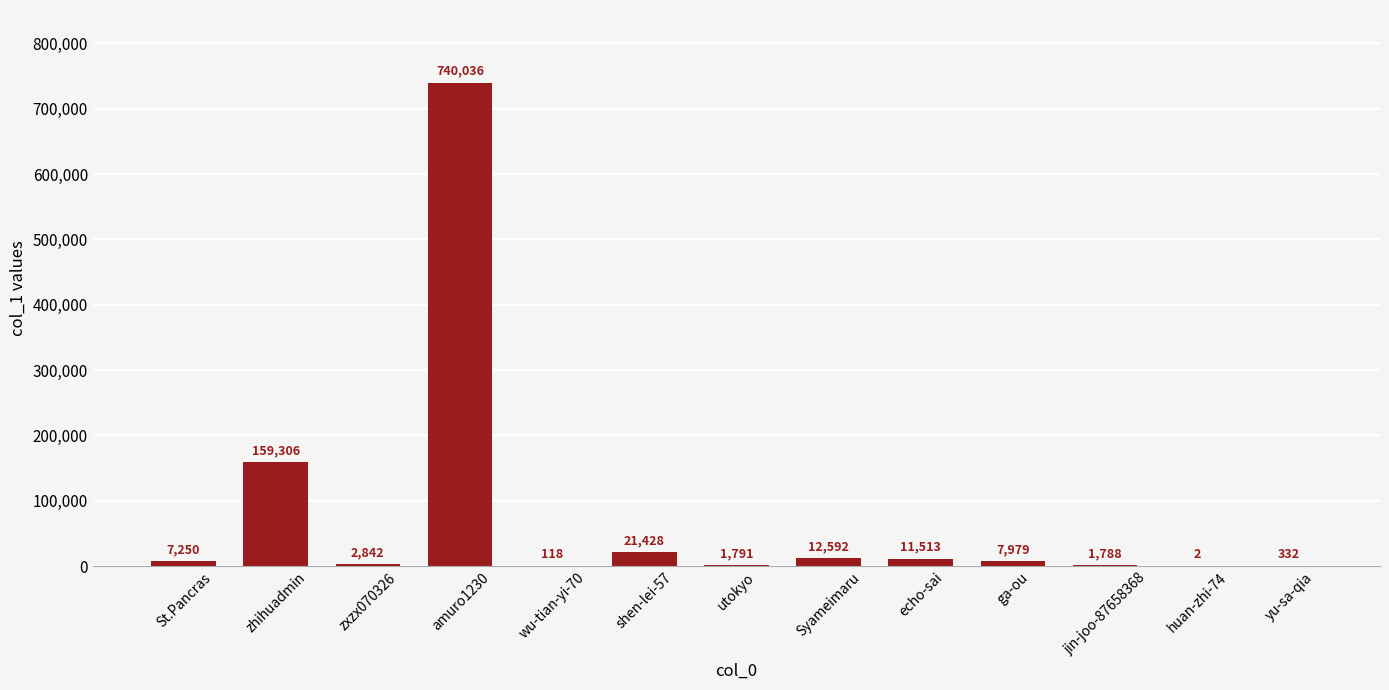

What is the sum of the values at shen-lei-57 and St.Pancras?

28678